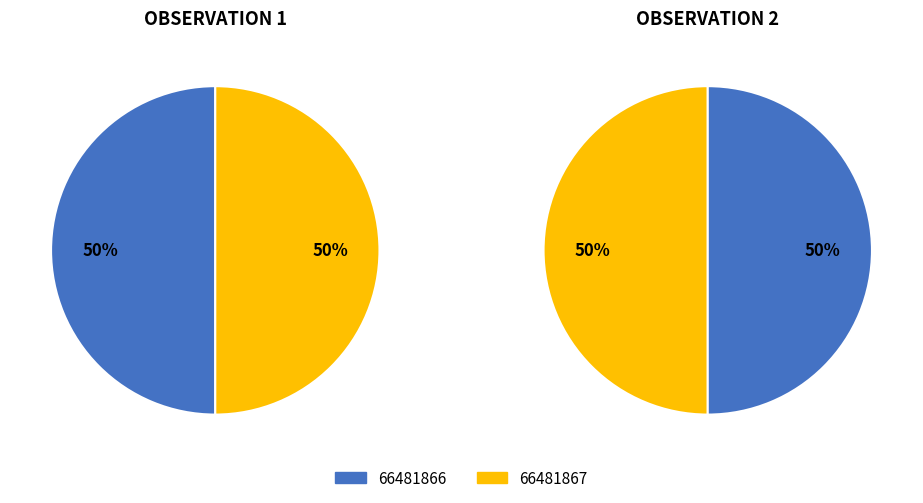

To the nearest percent, what is the average slice percentage?

50%